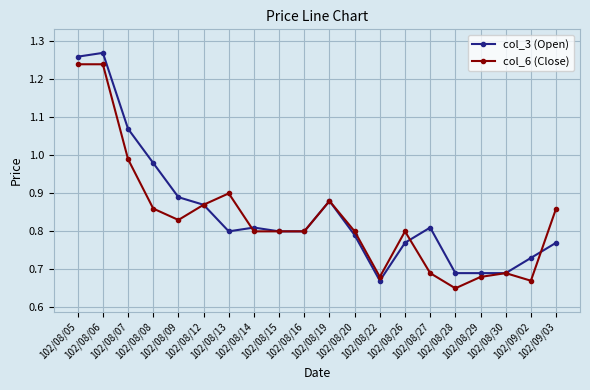

At how many categories does at least one series exceed 0?

20